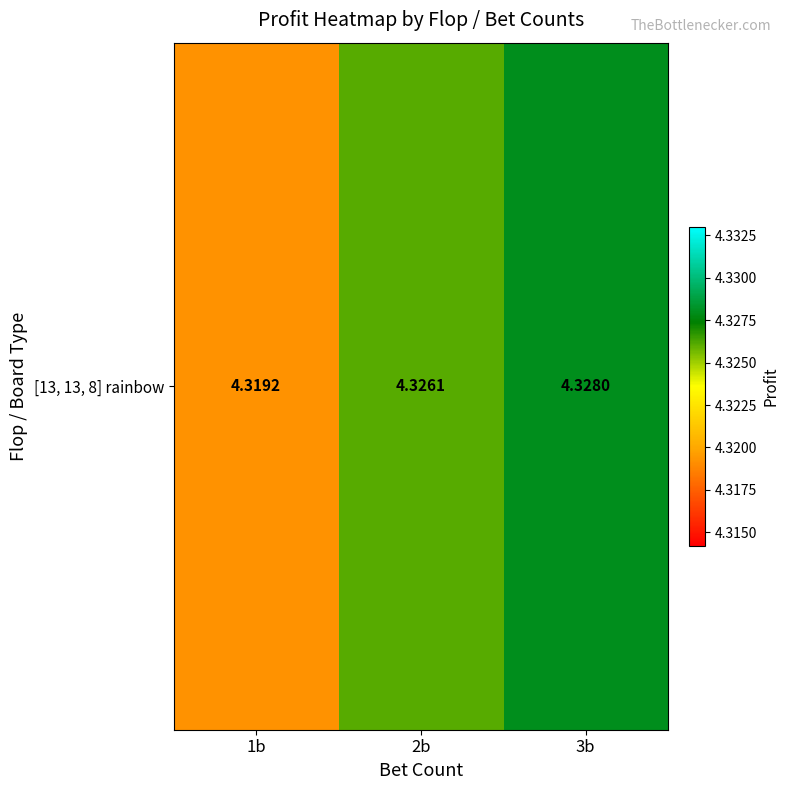

How many categories are shown in the chart?

3